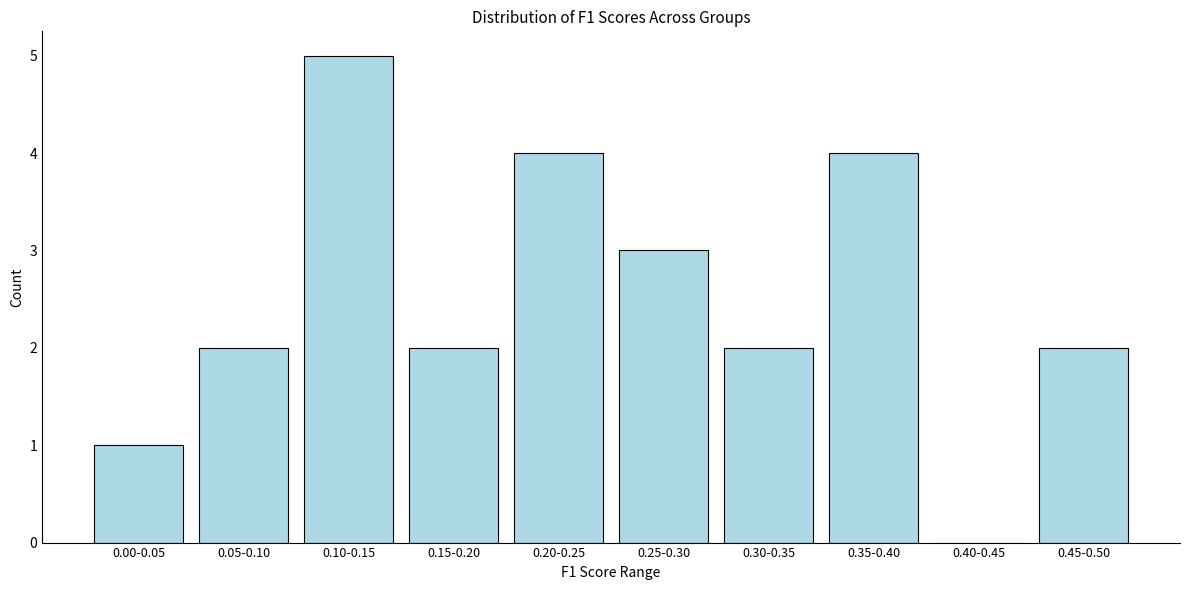

Reading left to right, list all the values displayed in this chart.

0.00-0.05=1	0.05-0.10=2	0.10-0.15=5	0.15-0.20=2	0.20-0.25=4	0.25-0.30=3	0.30-0.35=2	0.35-0.40=4	0.40-0.45=0	0.45-0.50=2